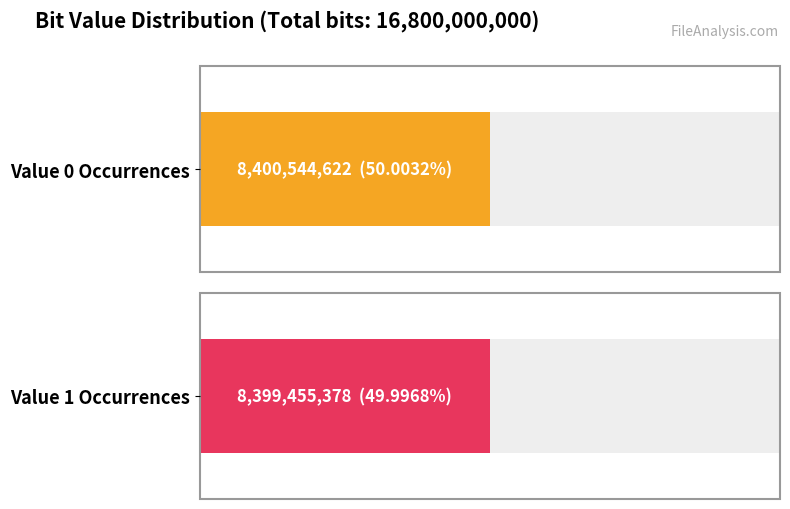

At which category does the chart reach its minimum across all series?

1